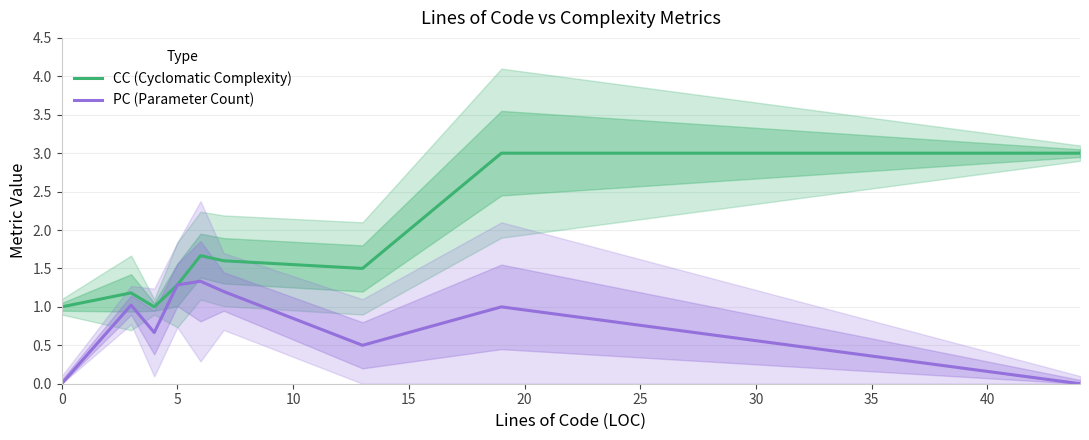

How many values in PC (Parameter Count) are above zero?

7